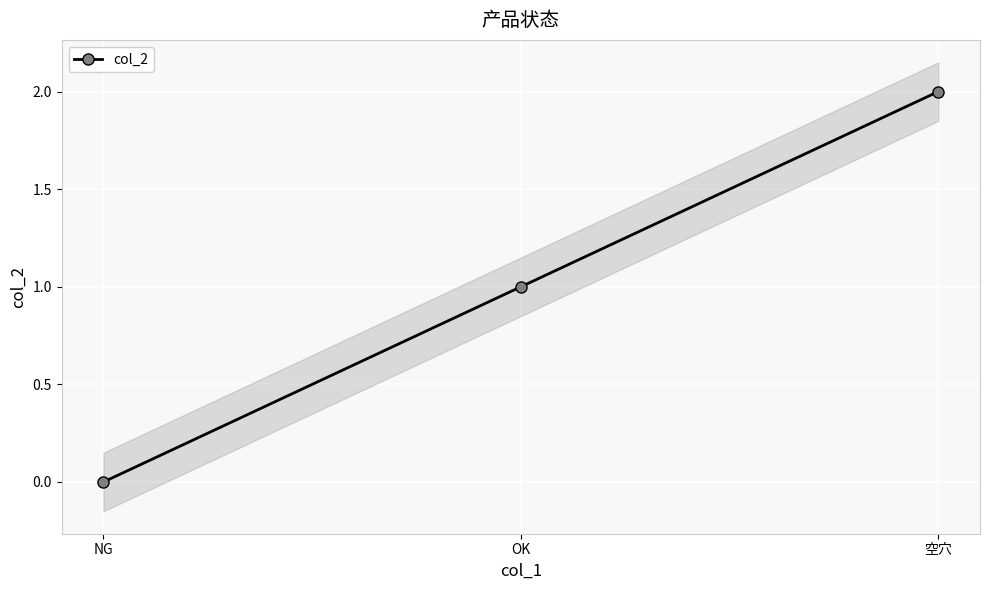

Read the value at 空穴.

2